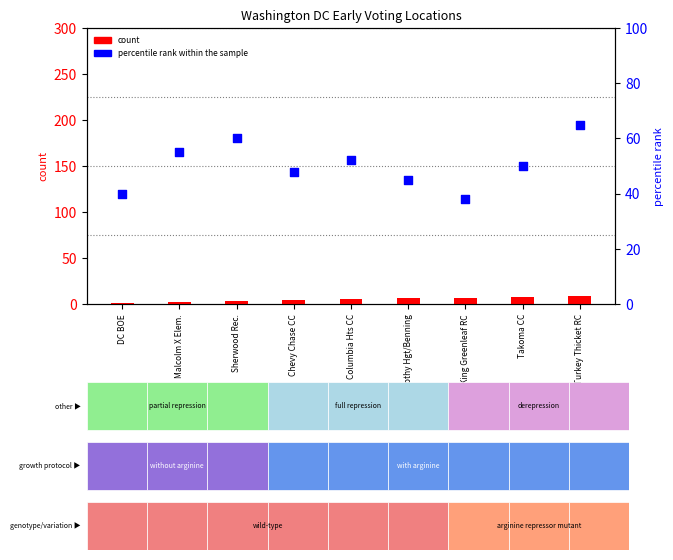

What are all the series names shown in the legend?

count, percentile rank within the sample